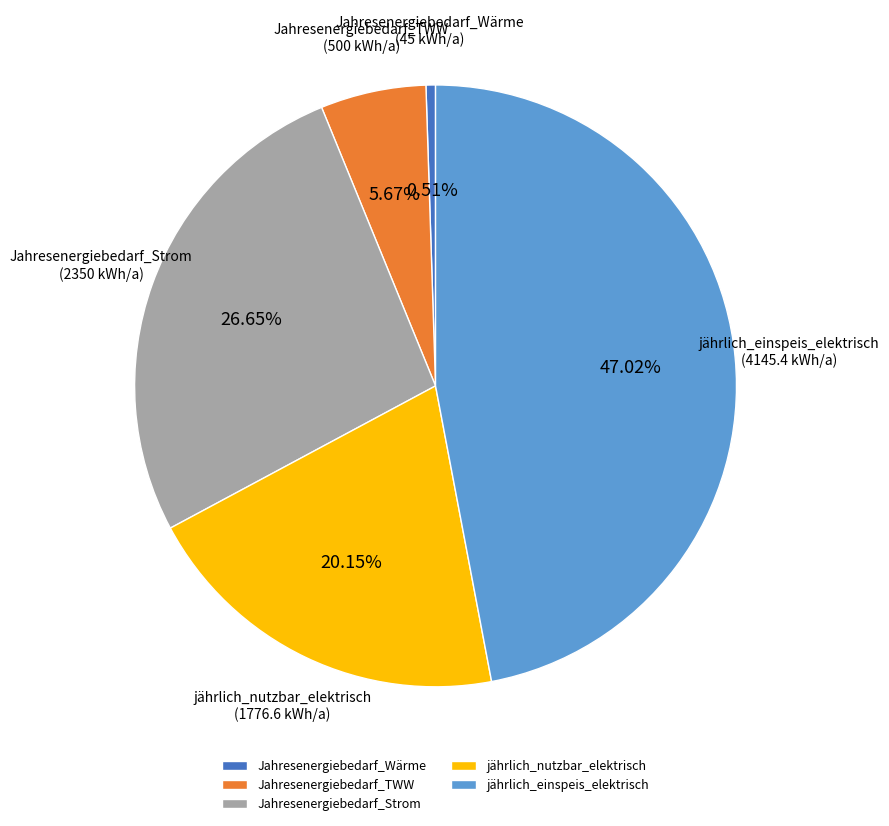

Which has a higher value, Jahresenergiebedarf_TWW or Jahresenergiebedarf_Strom?

Jahresenergiebedarf_Strom